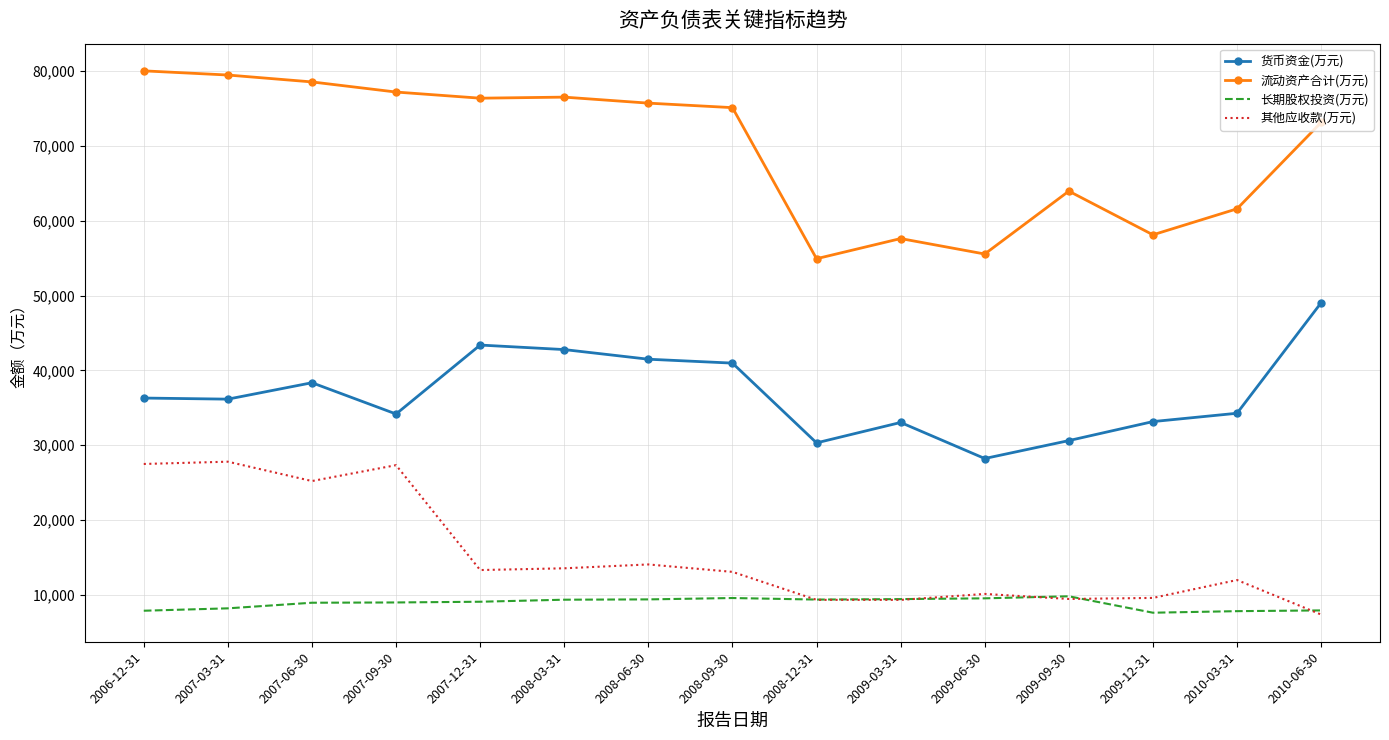

Which series changed the most between 2009-12-31 and 2010-06-30?

货币资金(万元)